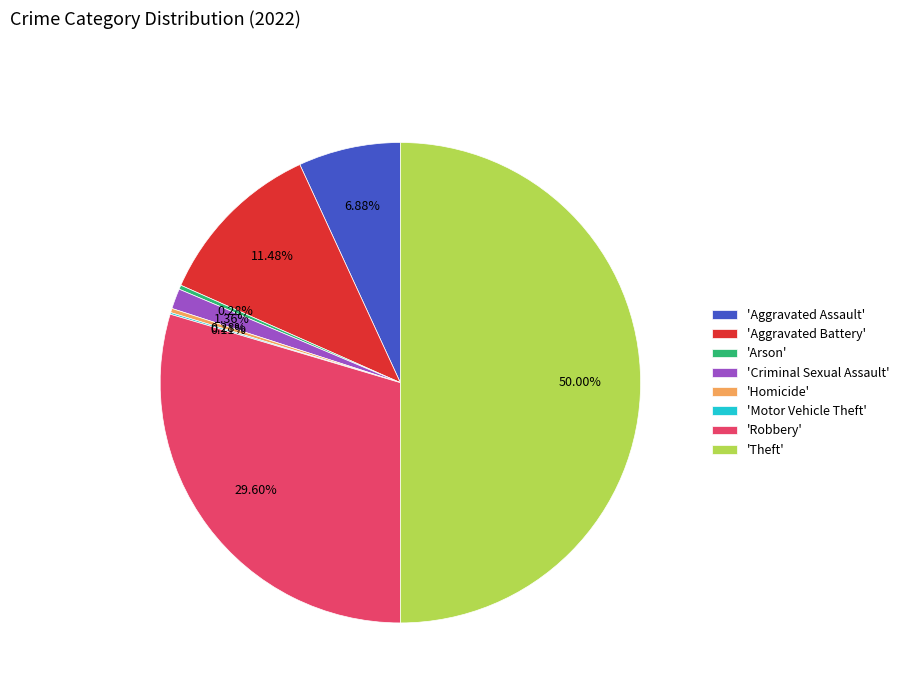

Do 'Aggravated Assault' and 'Criminal Sexual Assault' together represent more than half of the pie?

No